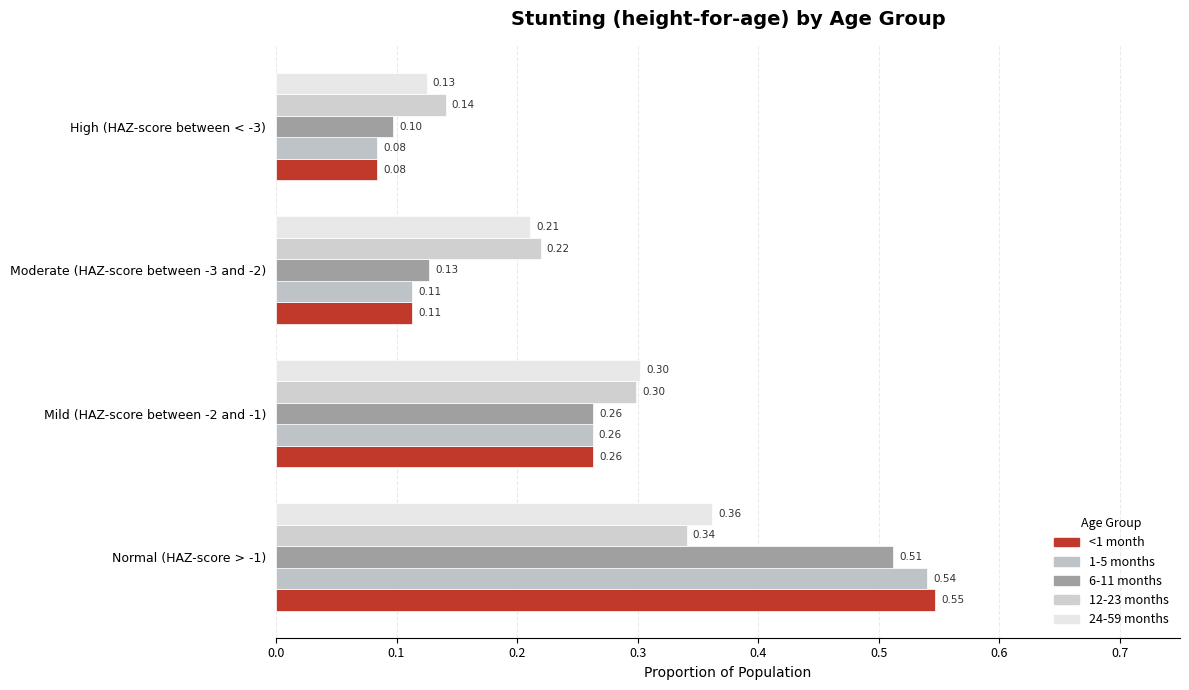

List the labels in order of 1-5 months value, largest first.

Normal (HAZ-score > -1), Mild (HAZ-score between -2 and -1), Moderate (HAZ-score between -3 and -2), High (HAZ-score between < -3)